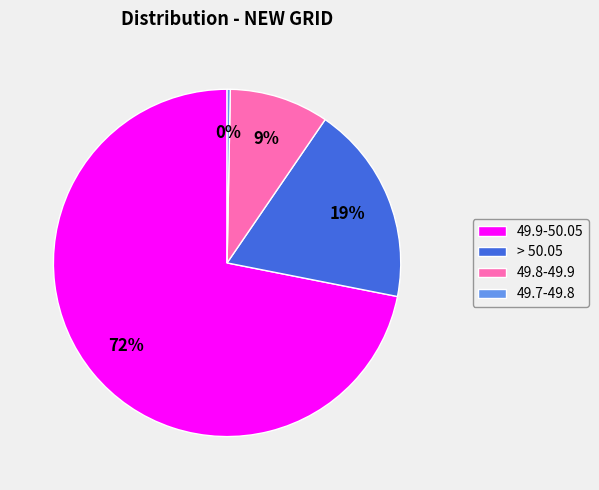

How many slices are in this pie chart?

4